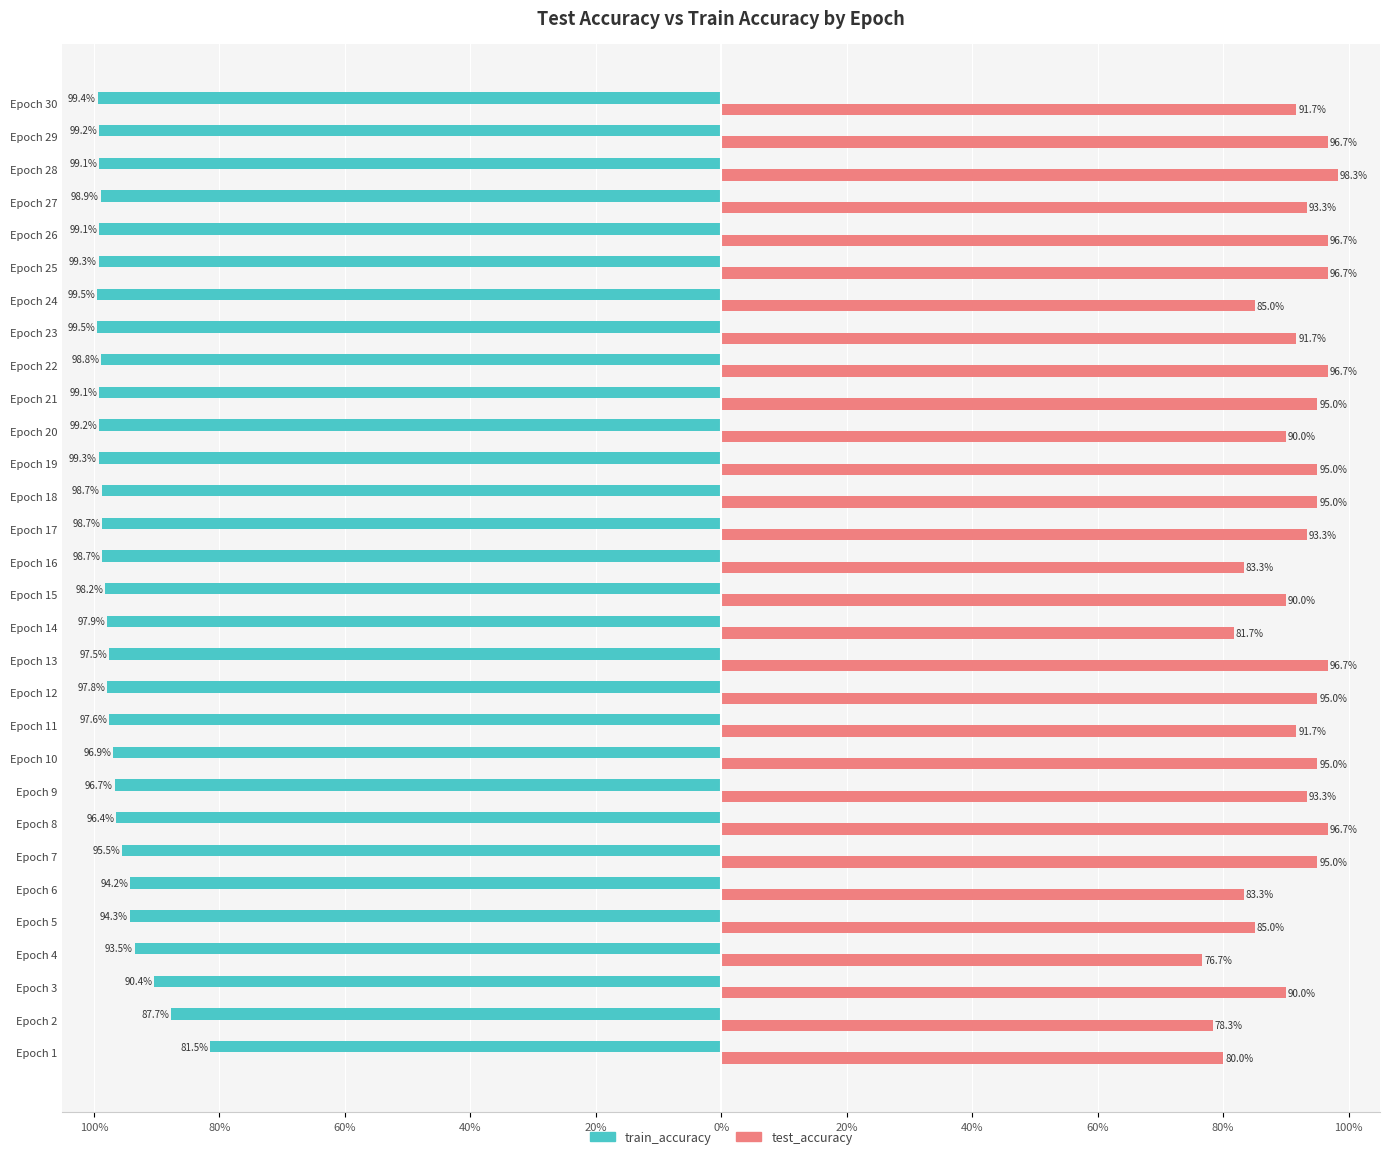

Reading right to left, transcribe all the data shown in this chart.

train_accuracy: -99.4	-99.2	-99.1	-98.9	-99.1	-99.3	-99.5	-99.5	-98.8	-99.1	-99.2	-99.3	-98.7	-98.7	-98.7	-98.2	-97.9	-97.5	-97.8	-97.6	-96.9	-96.7	-96.4	-95.5	-94.2	-94.3	-93.5	-90.4	-87.7	-81.5
test_accuracy: 91.7	96.7	98.3	93.3	96.7	96.7	85.0	91.7	96.7	95.0	90.0	95.0	95.0	93.3	83.3	90.0	81.7	96.7	95.0	91.7	95.0	93.3	96.7	95.0	83.3	85.0	76.7	90.0	78.3	80.0